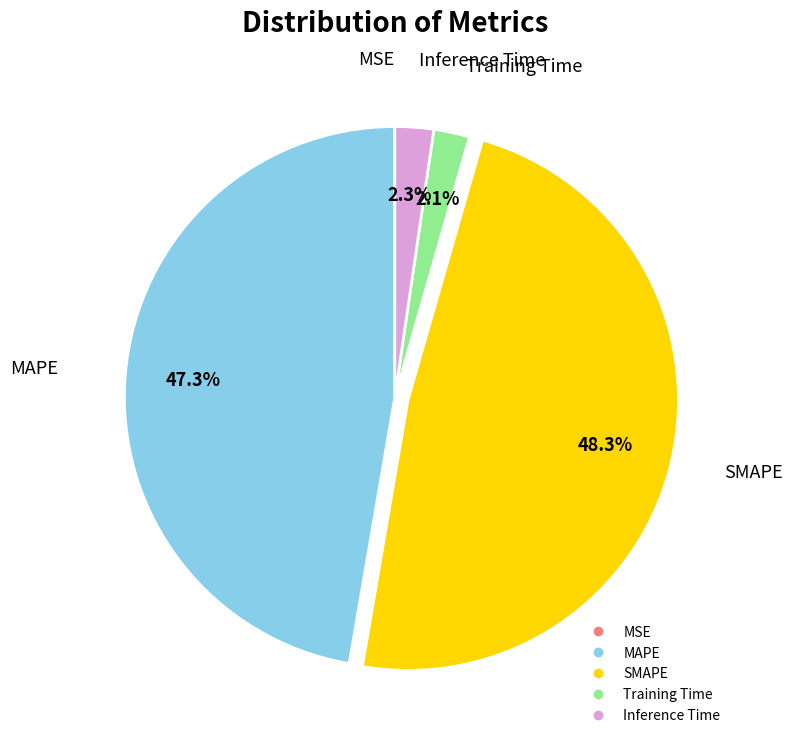

Is there any slice that represents more than half of the pie?

No